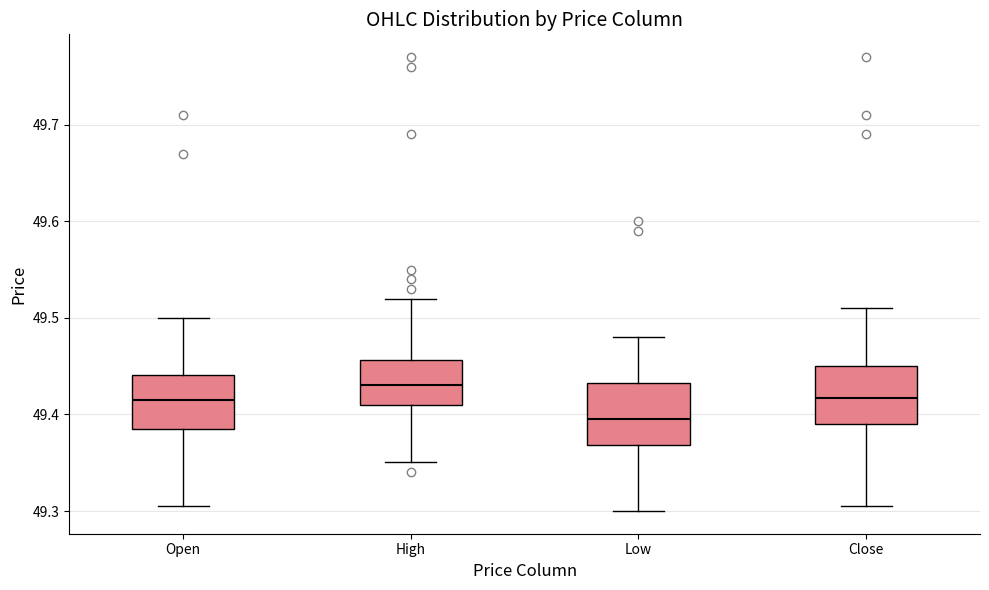

Which box has the highest median line?

High